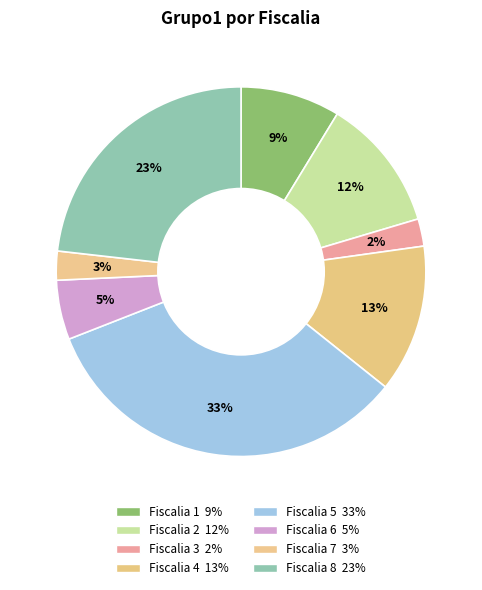

Combined, what portion of the pie is Fiscalia 7 and Fiscalia 1?

11.3%